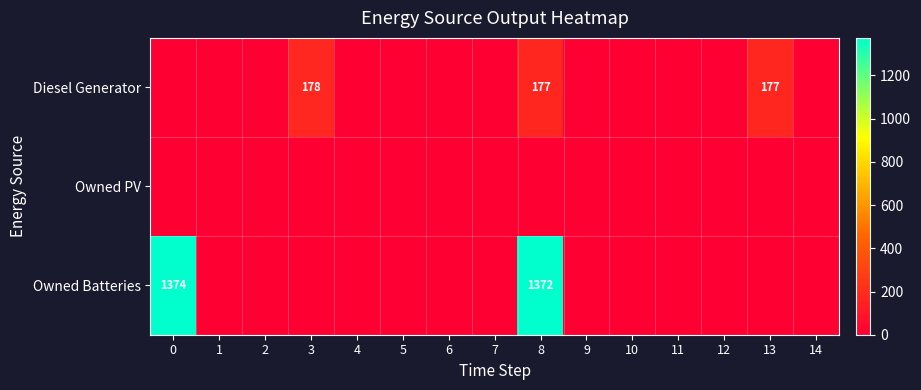

Rank the series at 8 from lowest to highest value.

Owned PV, Diesel Generator, Owned Batteries